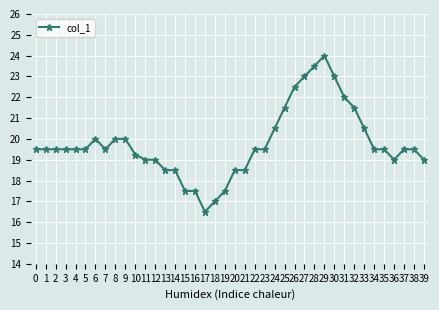

Between 1 and 18, which is larger?

1